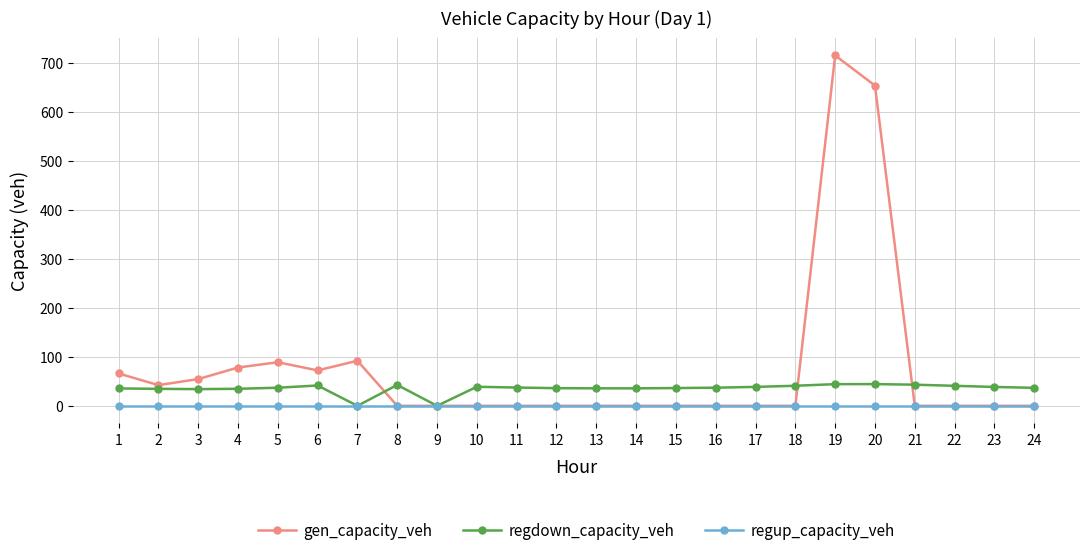

Which series has the widest spread of values?

gen_capacity_veh